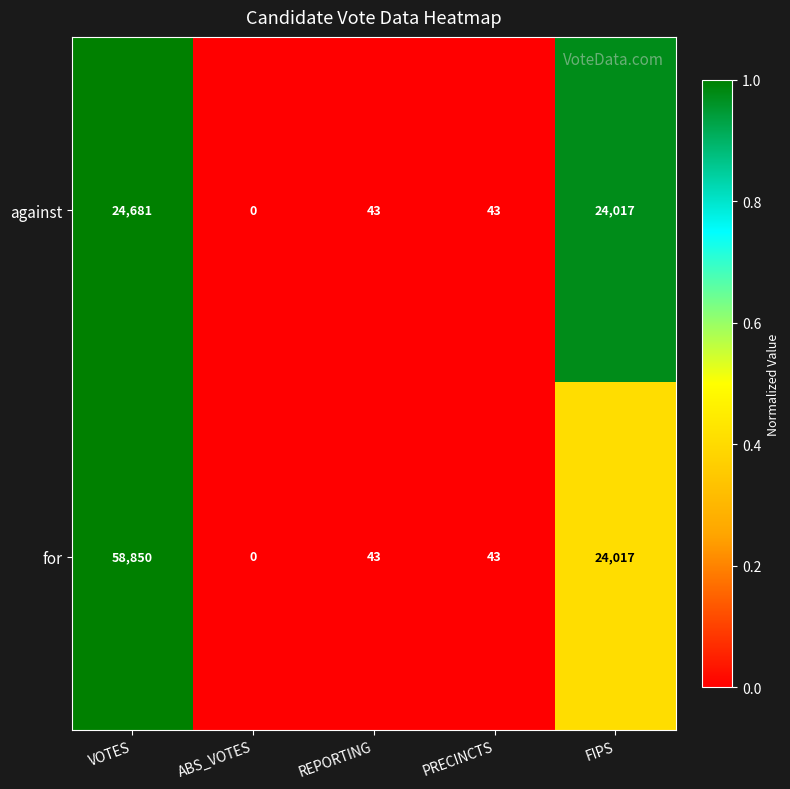

Is it true that against equals 29 at REPORTING?

False